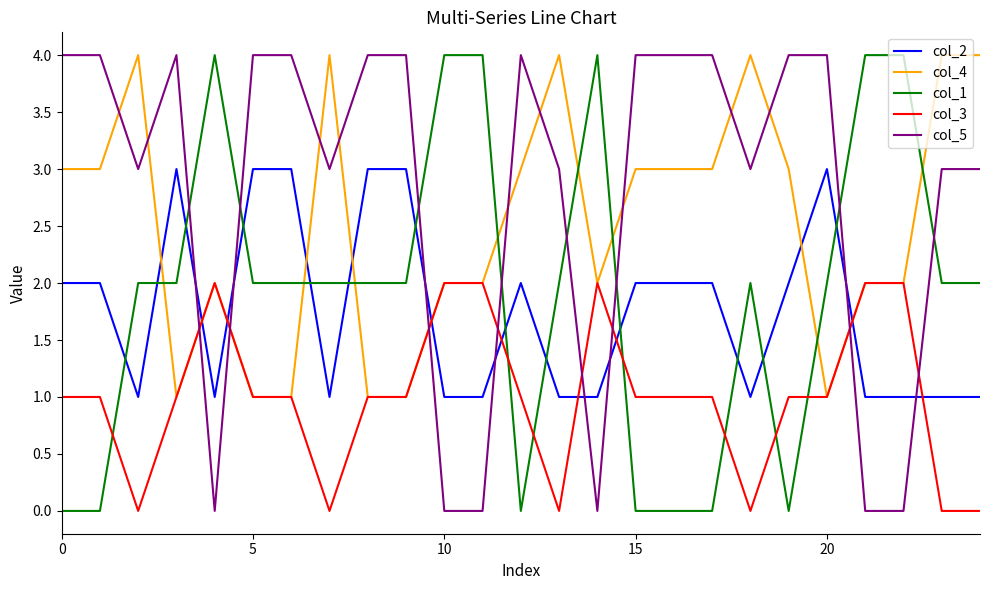

Which series ends up on top after the final intersection of col_2 and col_1?

col_1